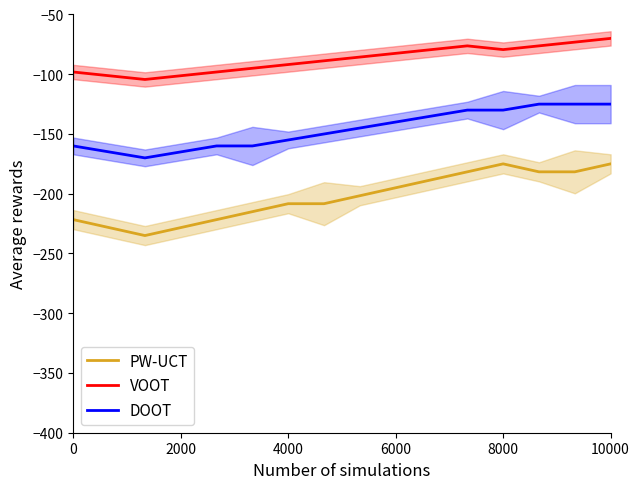

What is the highest value of the PW-UCT series?

-175.0